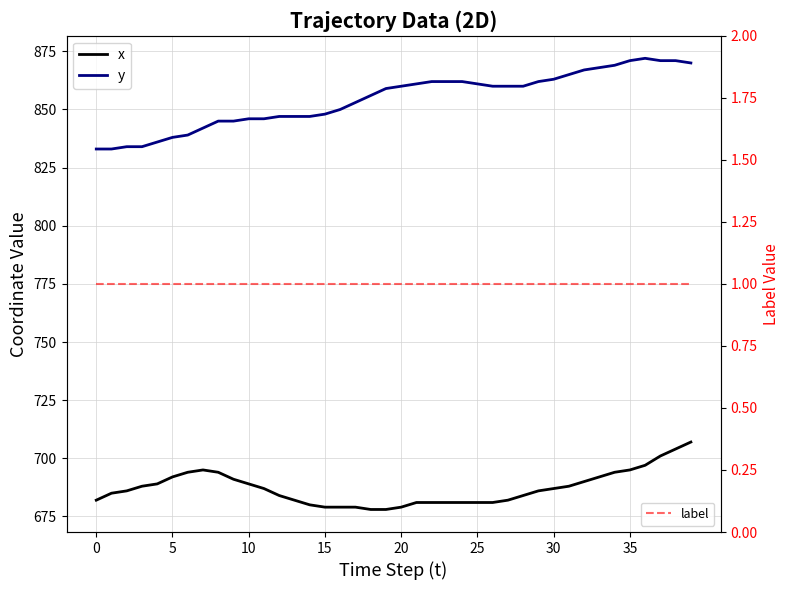

True or false: label and y intersect in this chart.

False